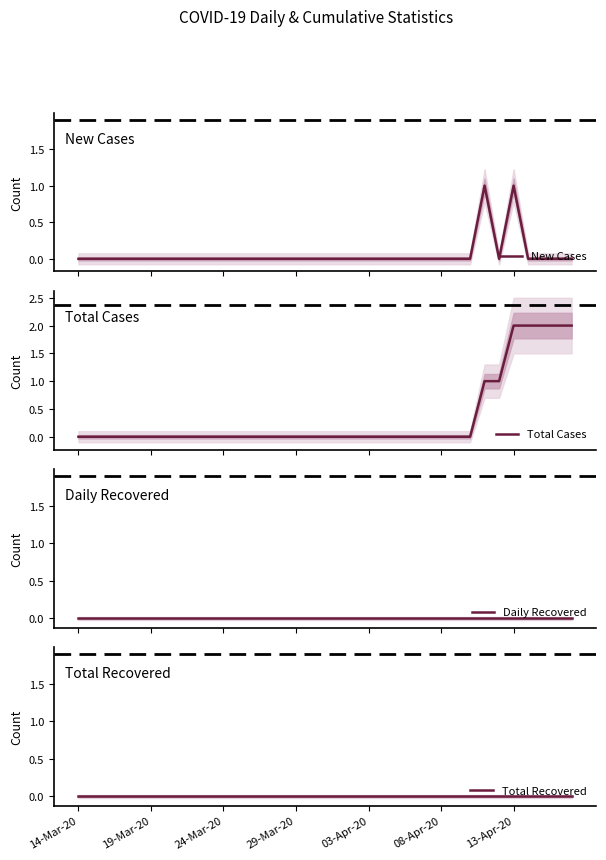

List the labels in order of Daily Recovered value, smallest first.

14-Mar-20, 19-Mar-20, 24-Mar-20, 29-Mar-20, 03-Apr-20, 08-Apr-20, 13-Apr-20, 7, 8, 9, 10, 11, 12, 13, 14, 15, 16, 17, 18, 19, 20, 21, 22, 23, 24, 25, 26, 27, 28, 29, 30, 31, 32, 33, 34